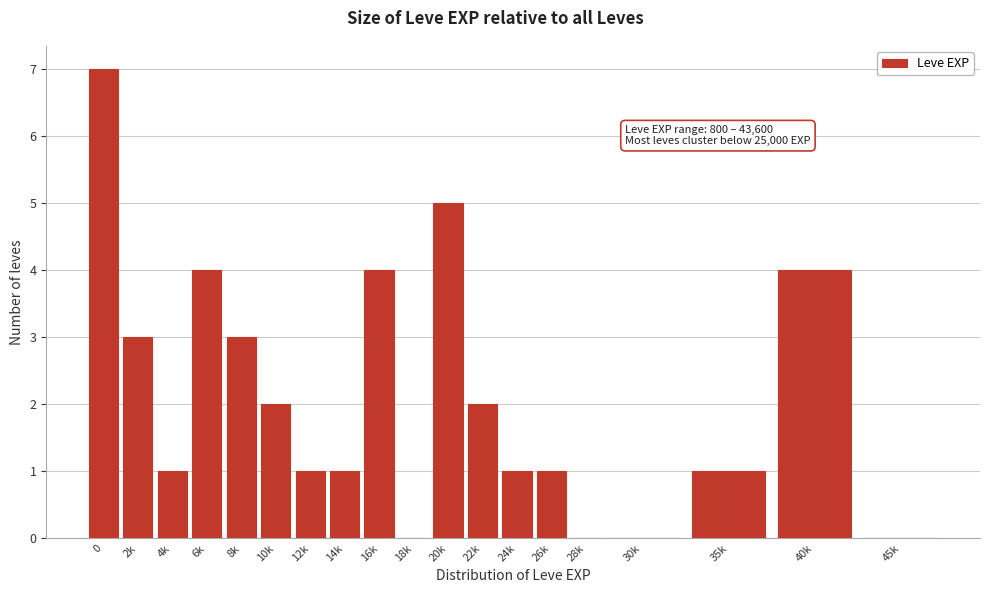

Reading left to right, extract all data points from this chart.

0=7	2k=3	4k=1	6k=4	8k=3	10k=2	12k=1	14k=1	16k=4	18k=0	20k=5	22k=2	24k=1	26k=1	28k=0	30k=0	35k=1	40k=4	45k=0